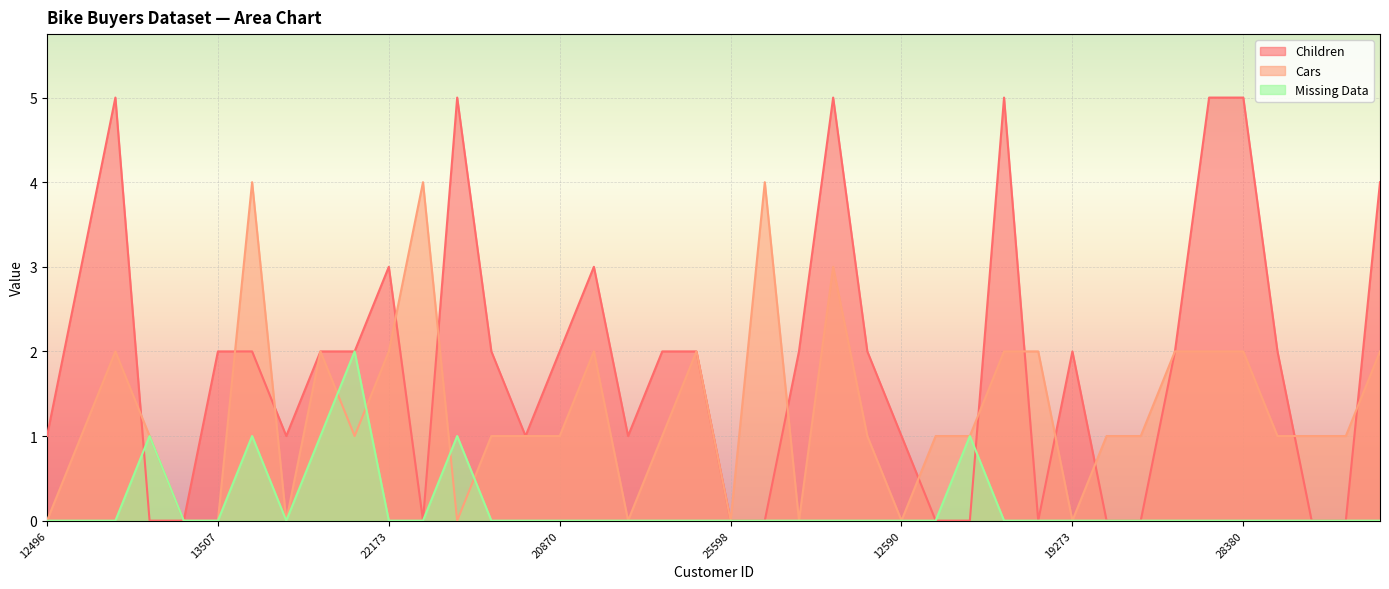

How many times do Missing Data and Cars cross each other?

4